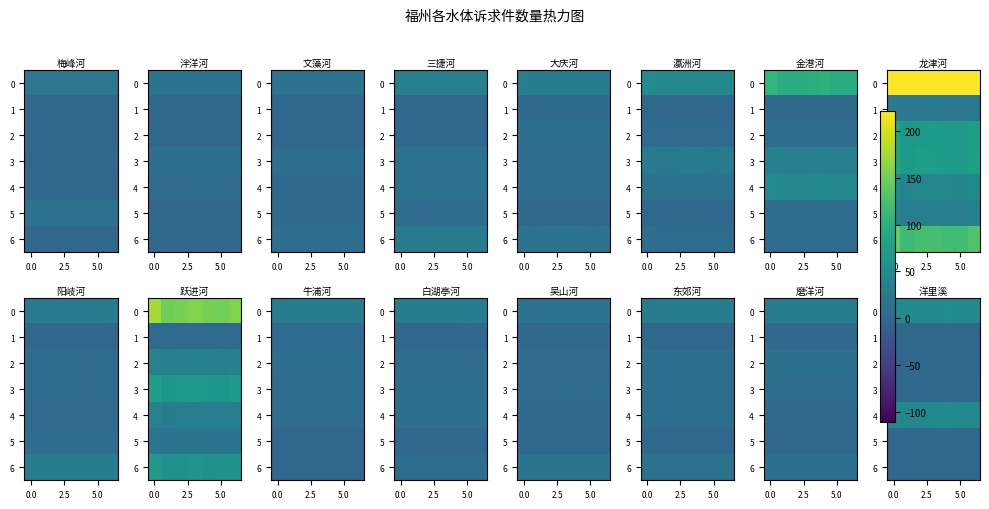

What is the average value of the 0 series?

48.9